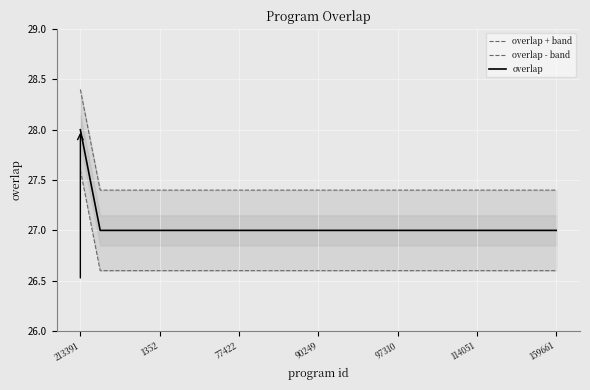

Is it true that overlap equals 27.0 at 9?

True